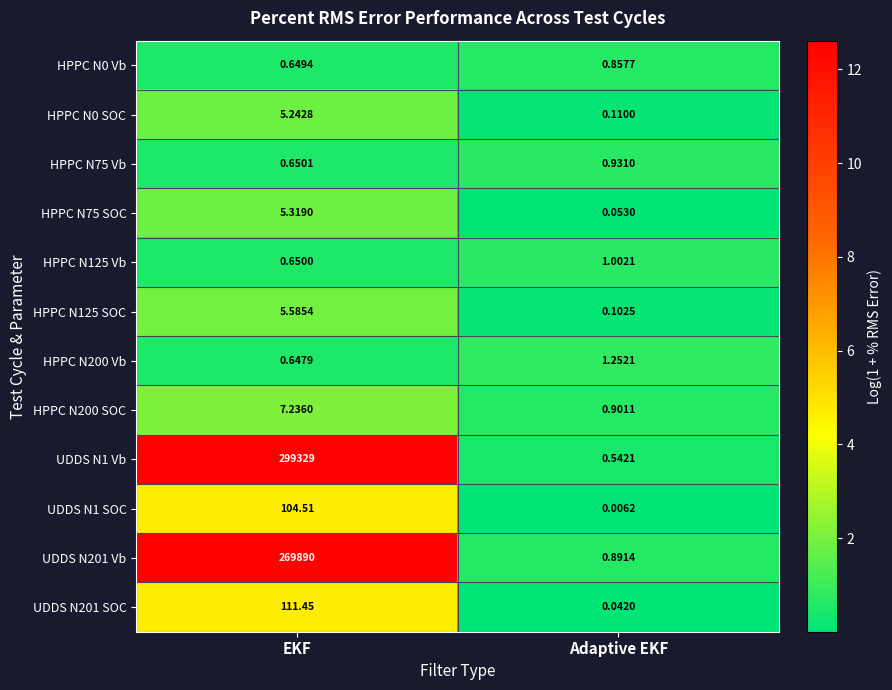

Rank the categories by HPPC N200 Vb value from highest to lowest.

Adaptive EKF, EKF